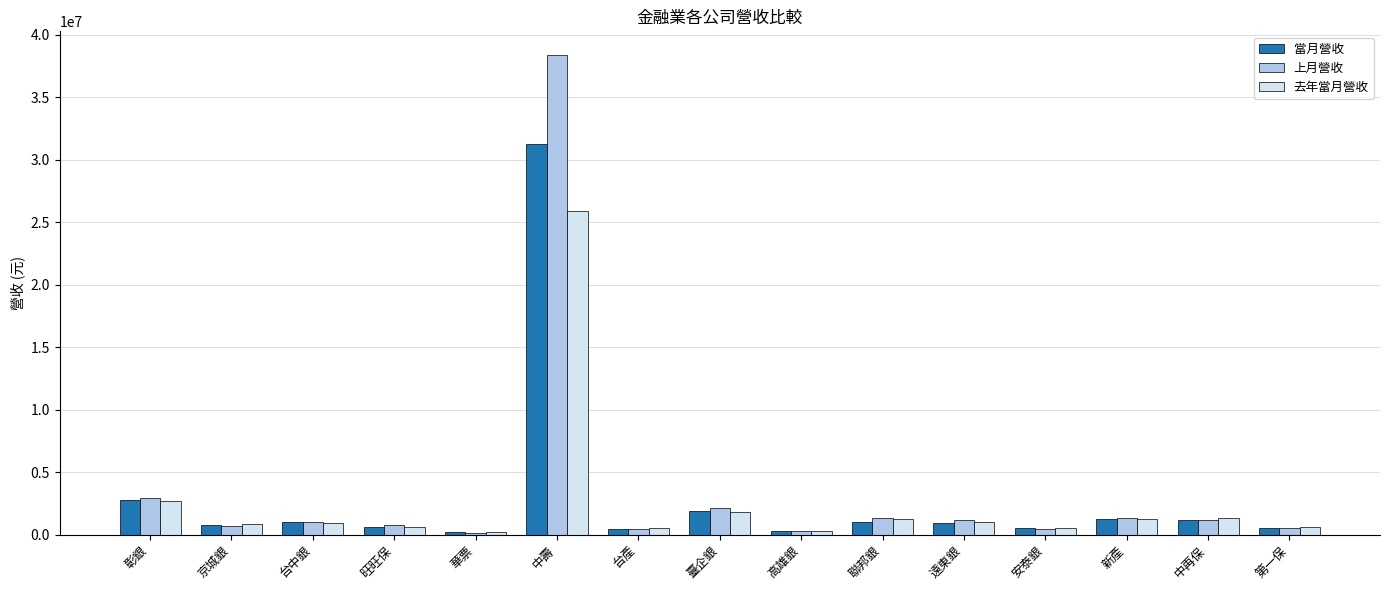

Which series has the widest spread of values?

上月營收